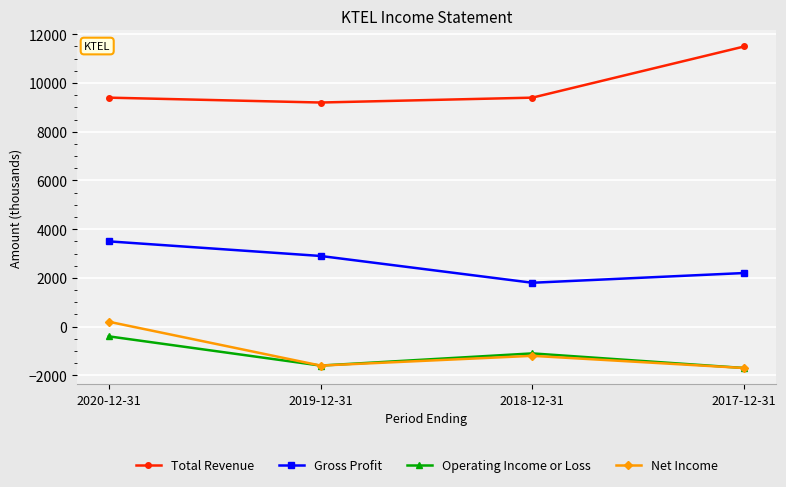

Does the chart display data point markers on the line(s)?

Yes